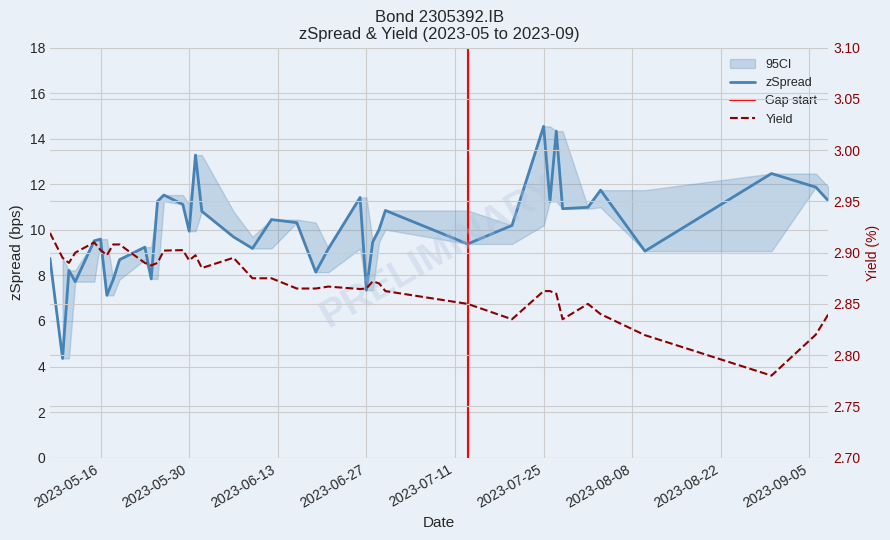

What is the label of the 40th point from the right?

zSpread